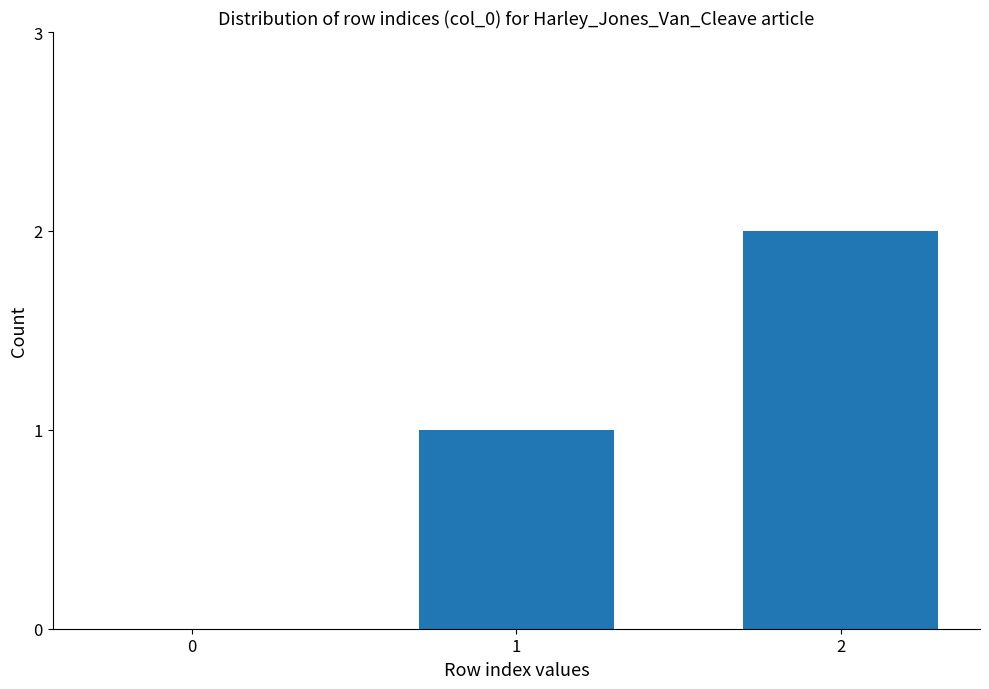

How many data points does each series have?

3